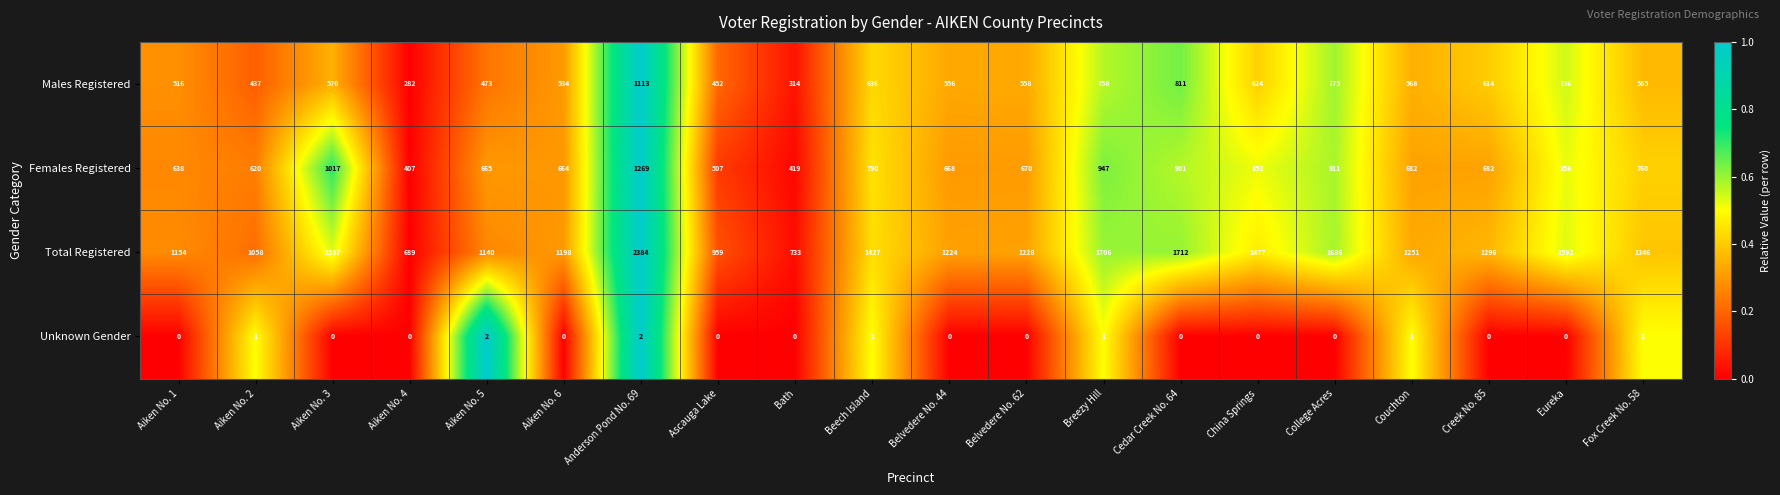

What is the difference between the highest and lowest values at Belvedere No. 62?

1228